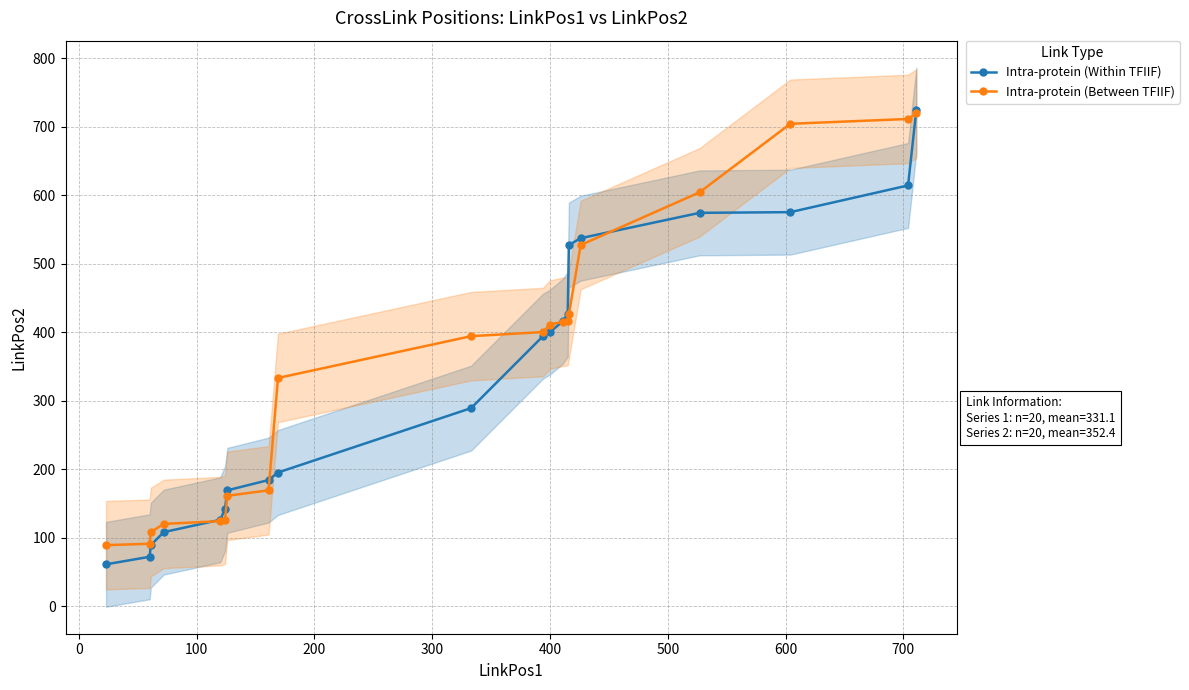

What is the difference between the second highest and second lowest values in the Intra-protein (Between TFIIF) series?

620